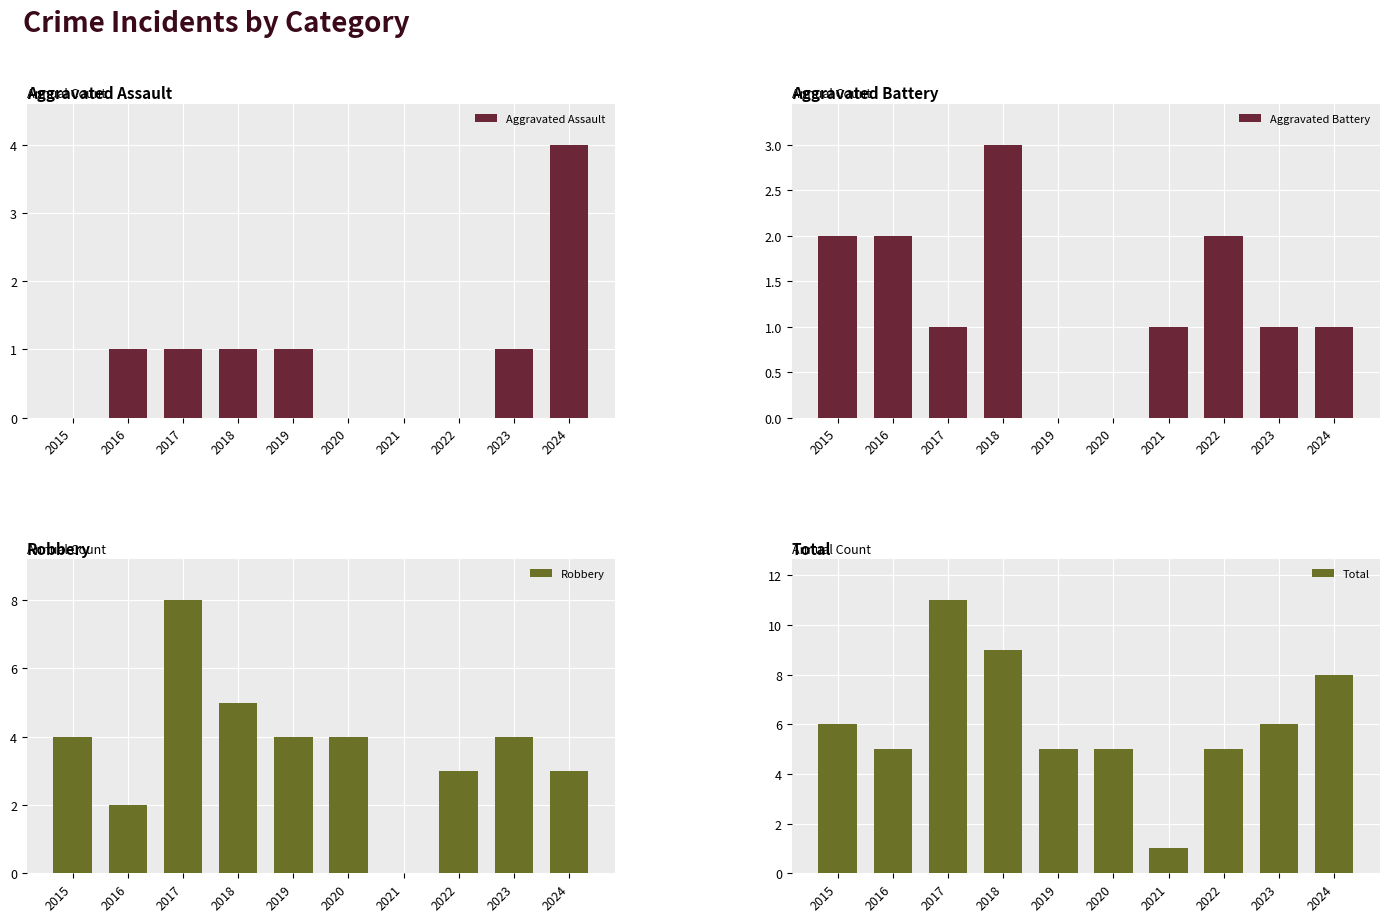

Count the number of data series in this chart.

4